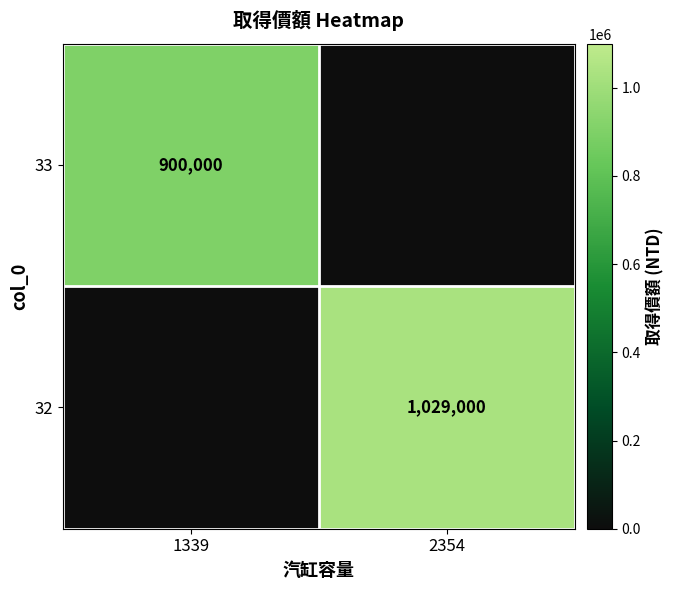

Is it true that 32 equals 1029000 at 2354?

True